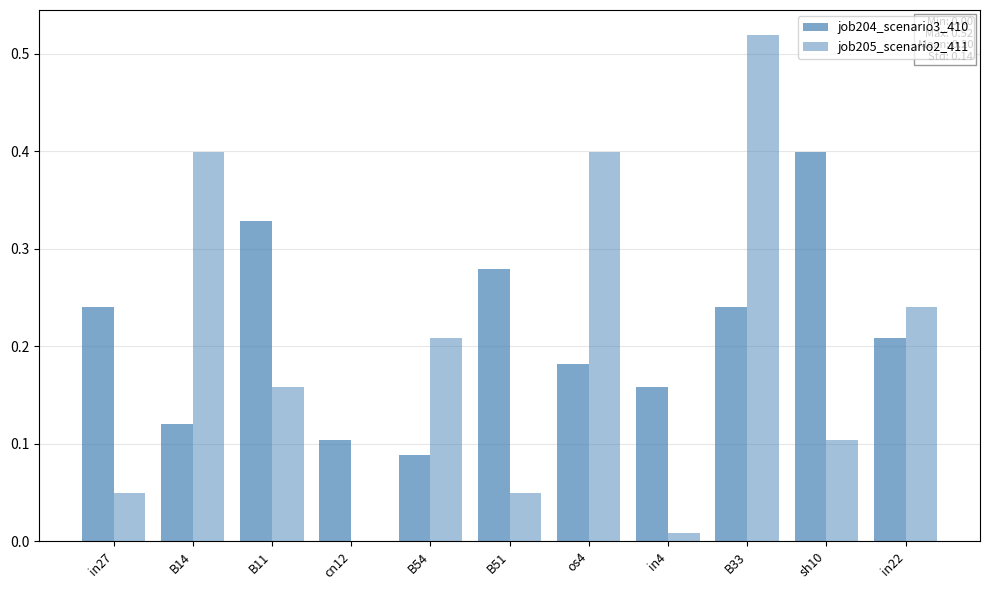

Does the chart contain stacked bars?

No